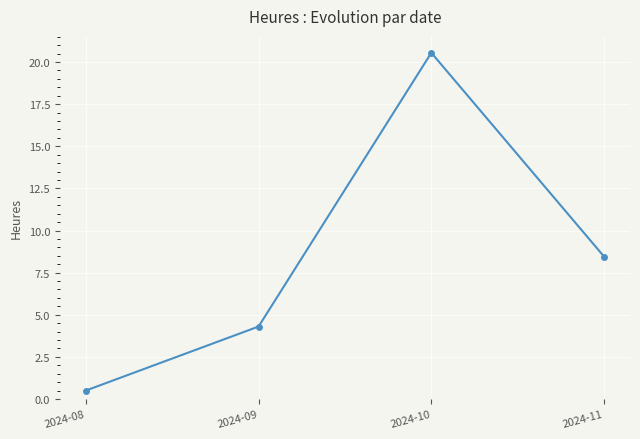

Is it true that the value at 2024-08 is 0.5?

True